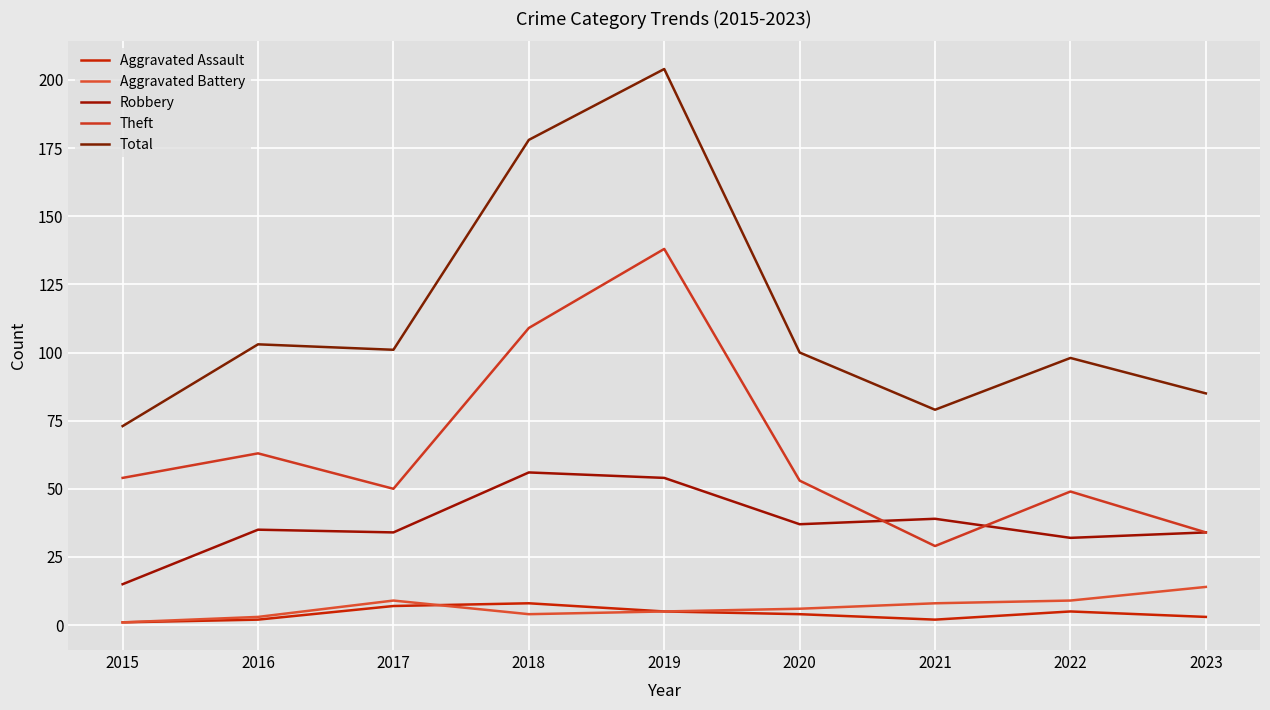

Is this an area chart (filled region under the line)?

No